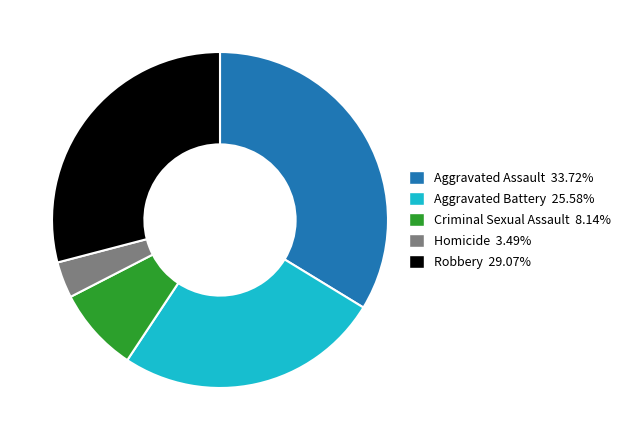

Does any single category account for the majority?

No